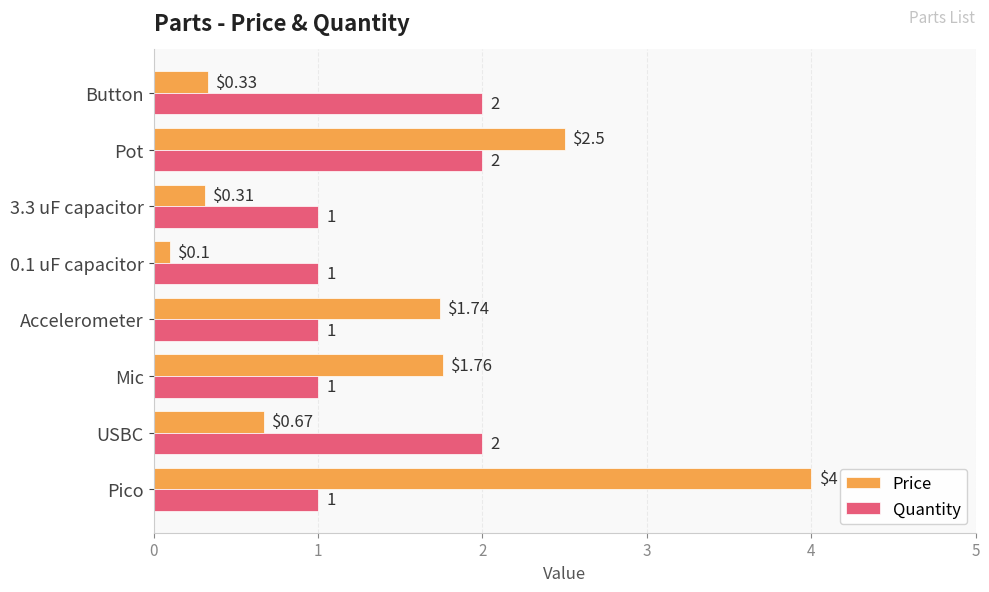

What is the difference between the maximum and second lowest values in the Quantity series?

1.0